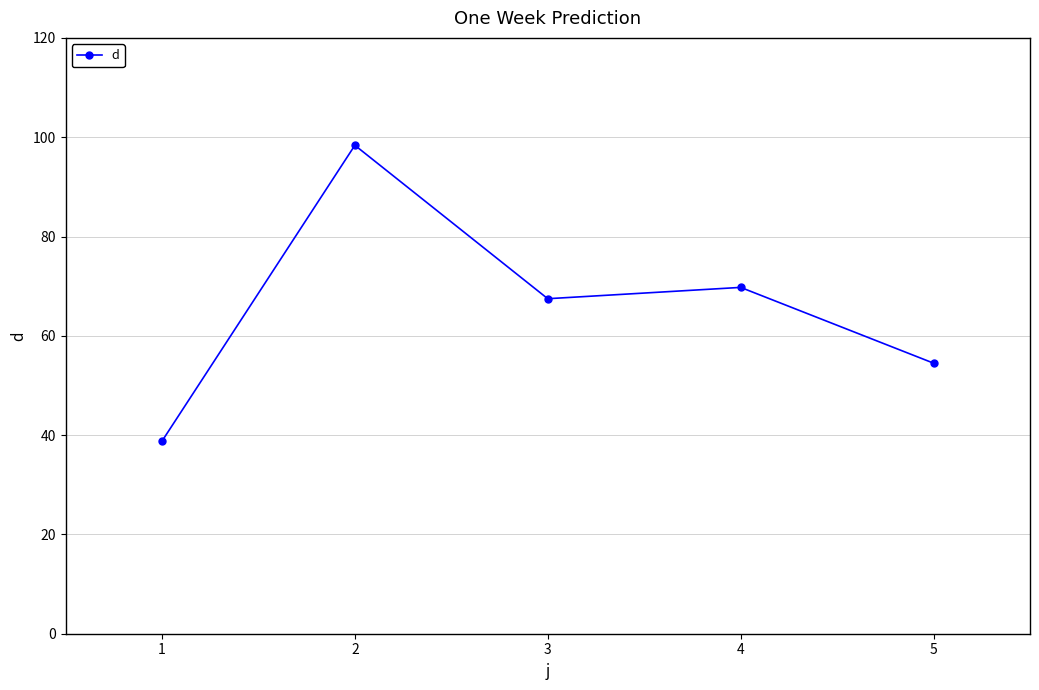

What is the value of the 2nd point from the left?

98.4